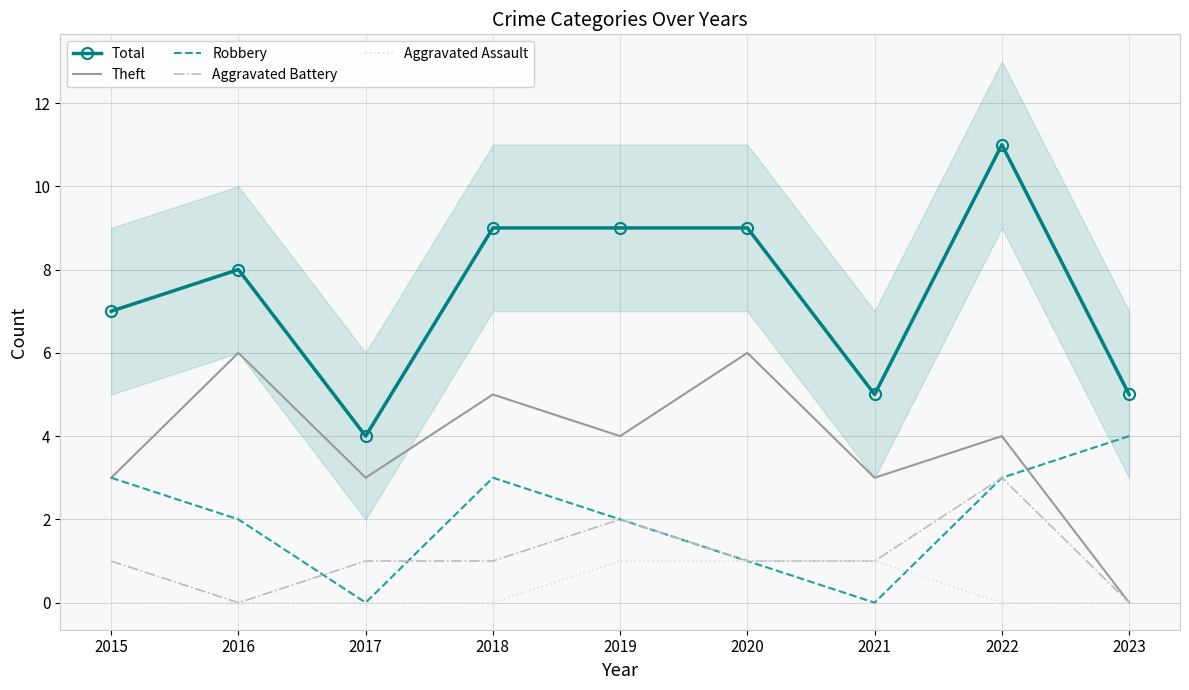

How many lines are shown in the chart?

5